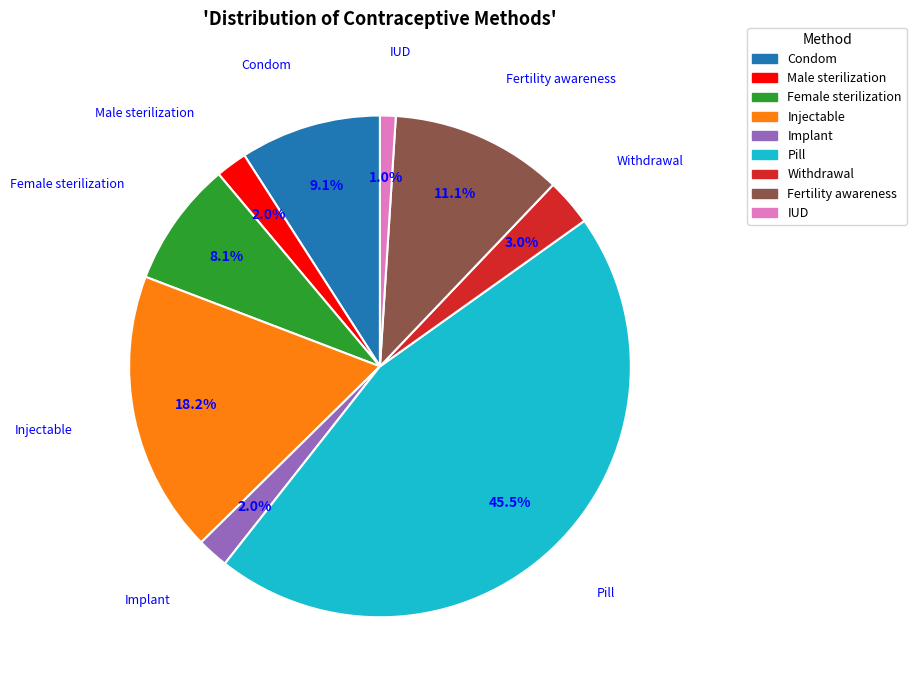

Which has a higher value, Female sterilization or Fertility awareness?

Fertility awareness